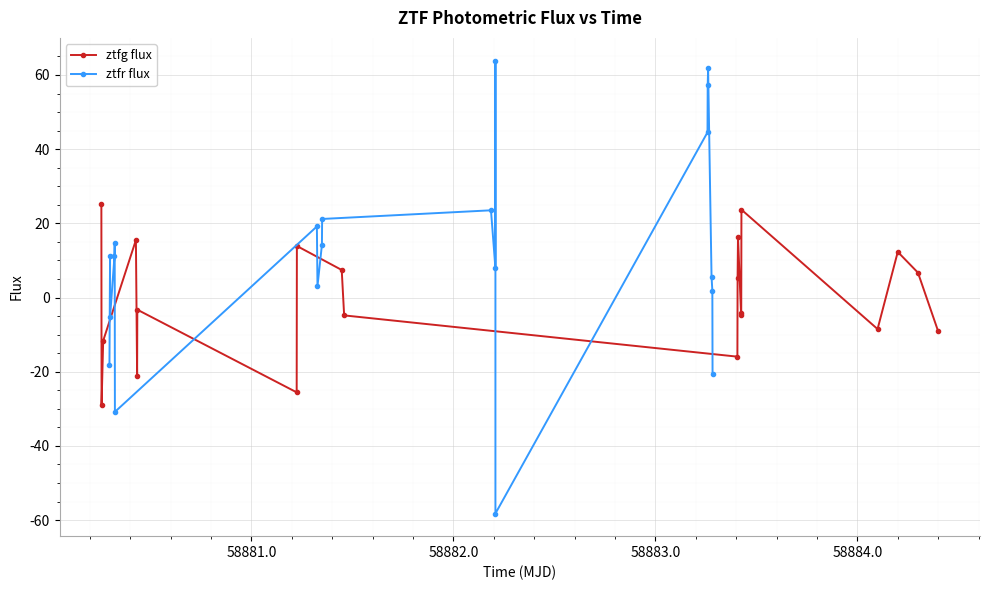

True or false: ztfr flux has more than 0 points higher than both neighbors.

True